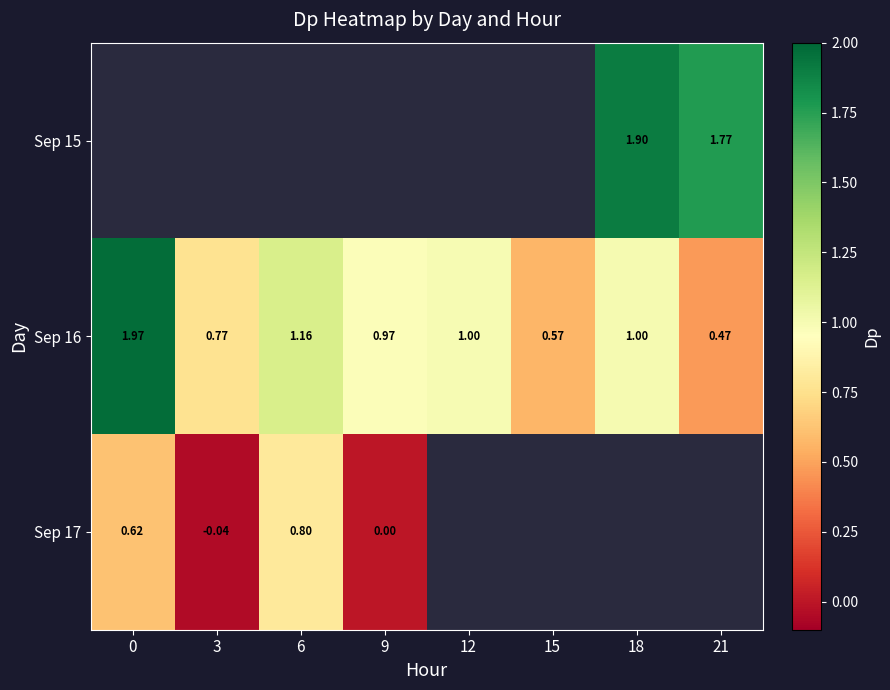

The Sep 17 series shows 0.8 at 6. True or false?

True